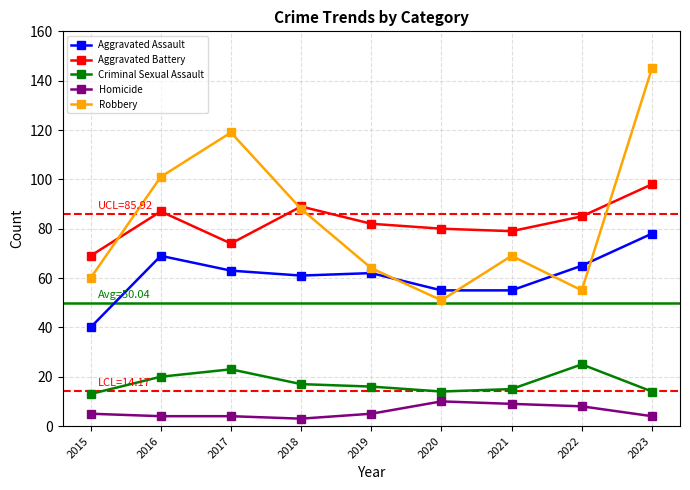

Reading left to right, extract all data points from this chart.

Aggravated Assault: 2015=40	2016=69	2017=63	2018=61	2019=62	2020=55	2021=55	2022=65	2023=78
Aggravated Battery: 2015=69	2016=87	2017=74	2018=89	2019=82	2020=80	2021=79	2022=85	2023=98
Criminal Sexual Assault: 2015=13	2016=20	2017=23	2018=17	2019=16	2020=14	2021=15	2022=25	2023=14
Homicide: 2015=5	2016=4	2017=4	2018=3	2019=5	2020=10	2021=9	2022=8	2023=4
Robbery: 2015=60	2016=101	2017=119	2018=88	2019=64	2020=51	2021=69	2022=55	2023=145